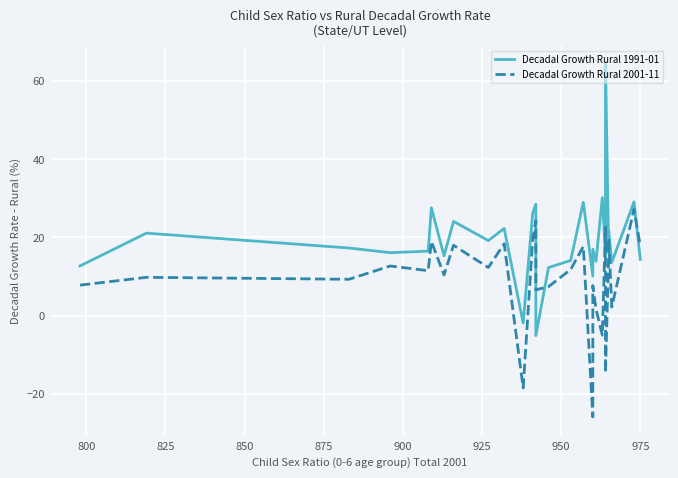

What is the maximum value shown in the chart?

64.5